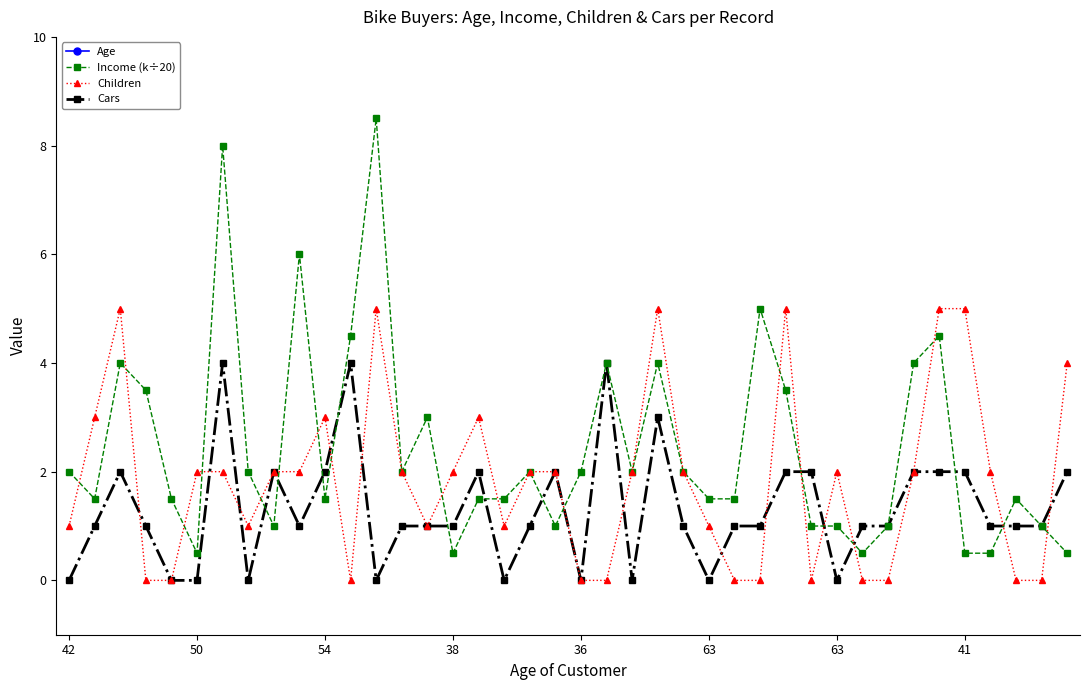

How many interior local valleys does the Income (k÷20) series have?

9